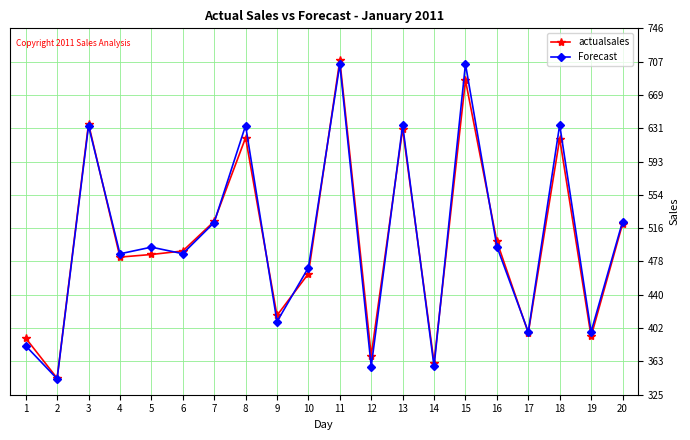

How many values in the actualsales series are below 490?

10